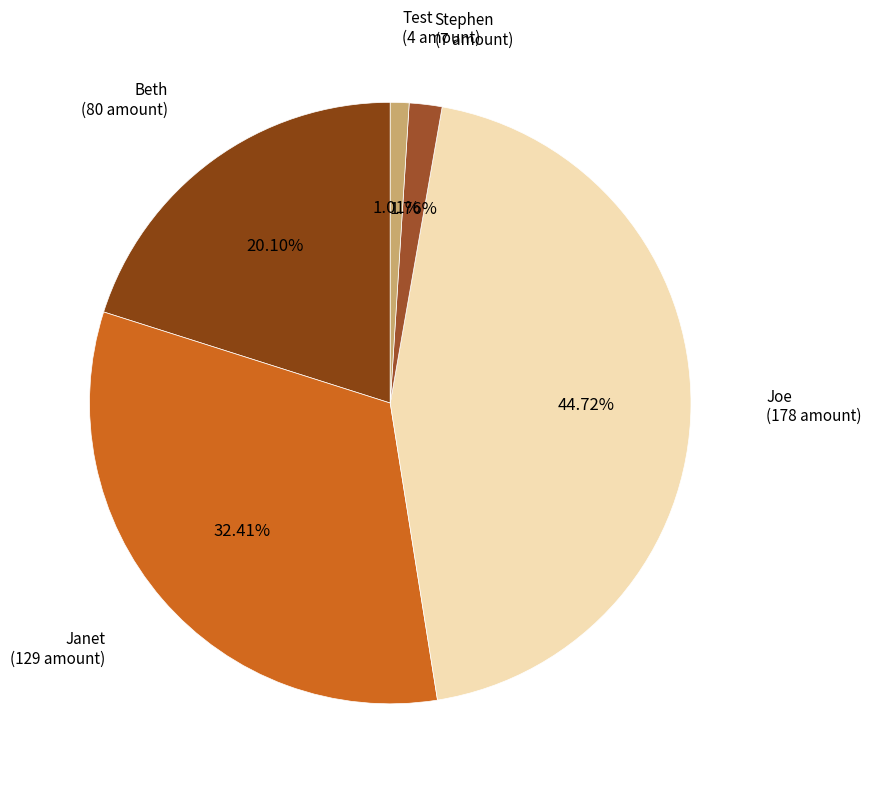

Count the number of slices in the pie.

5